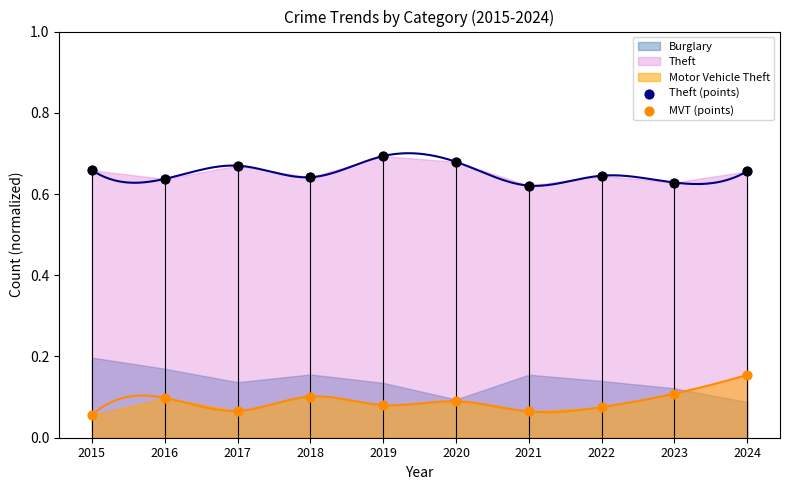

Which series has the largest Y range (max minus min)?

MVT (points)